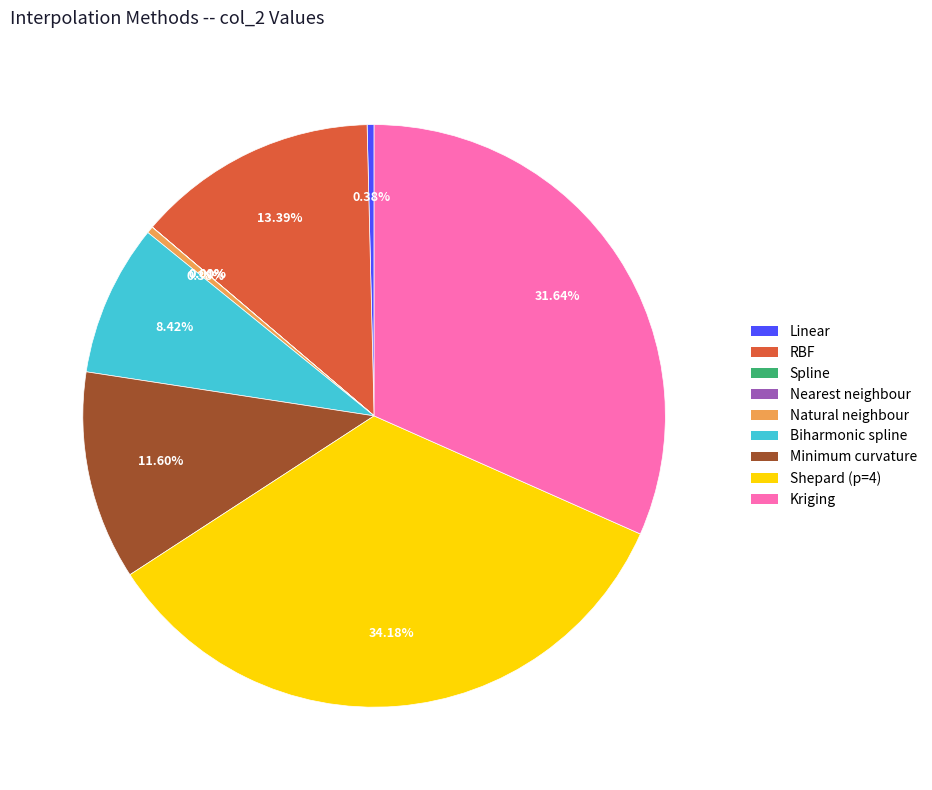

To the nearest percent, what percentage of the pie is Shepard (p=4)?

34%